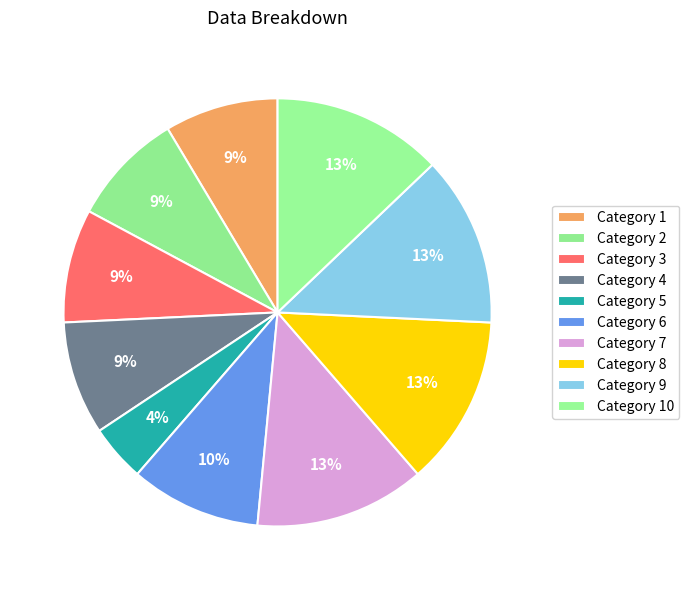

Which slice is the smallest?

5